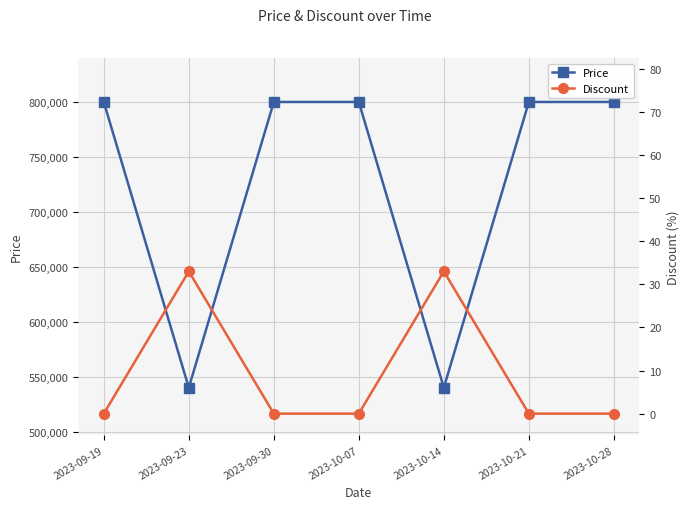

What position from the left is 2023-09-23?

2